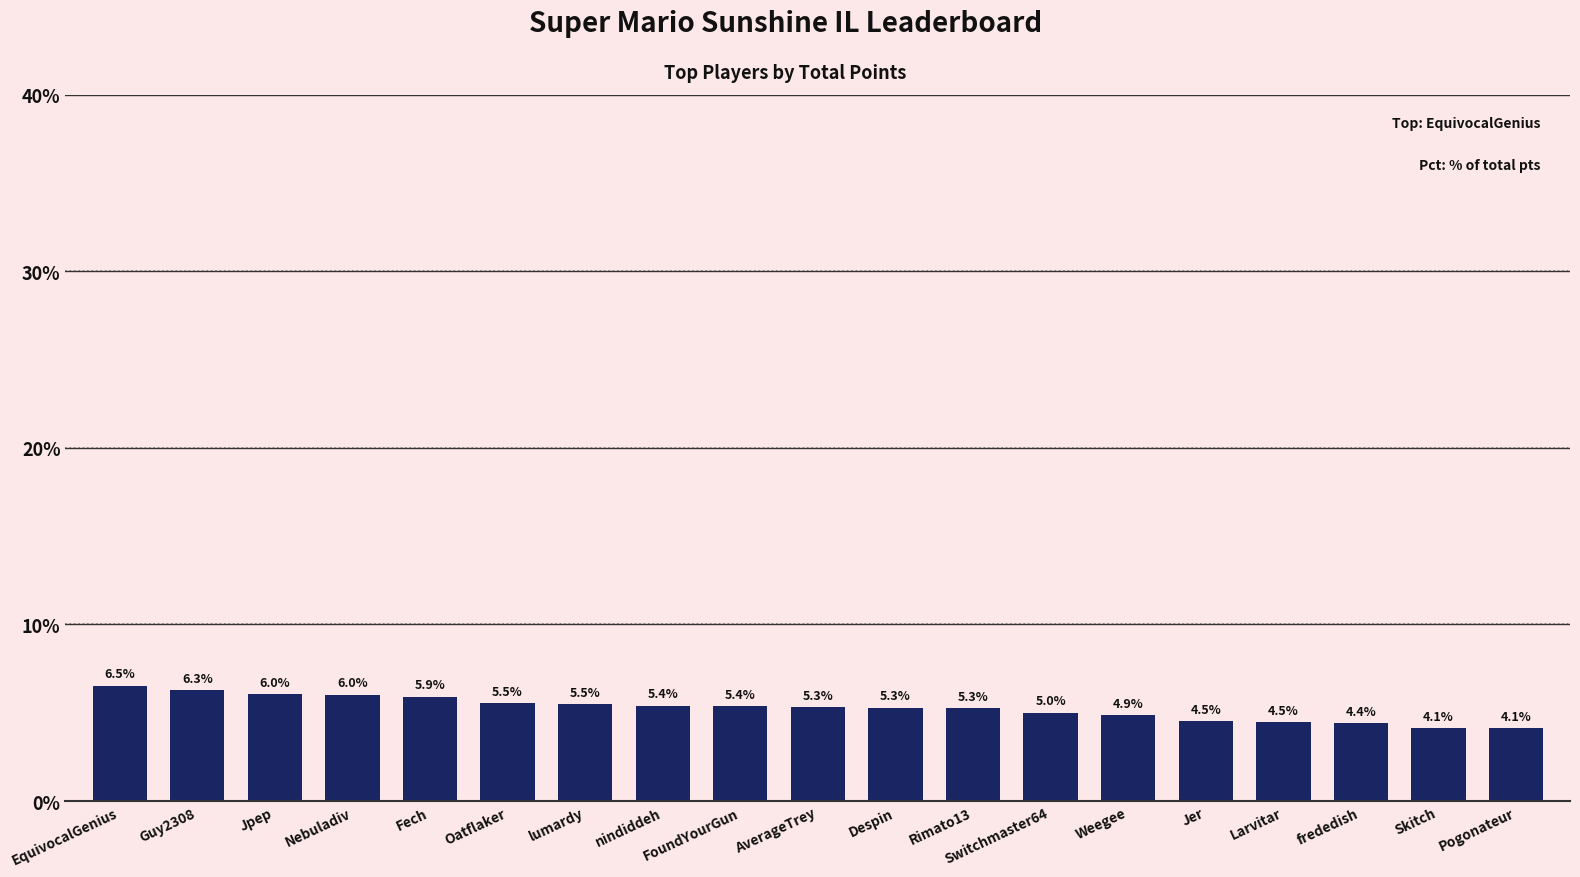

What is the smallest value displayed?

4.1